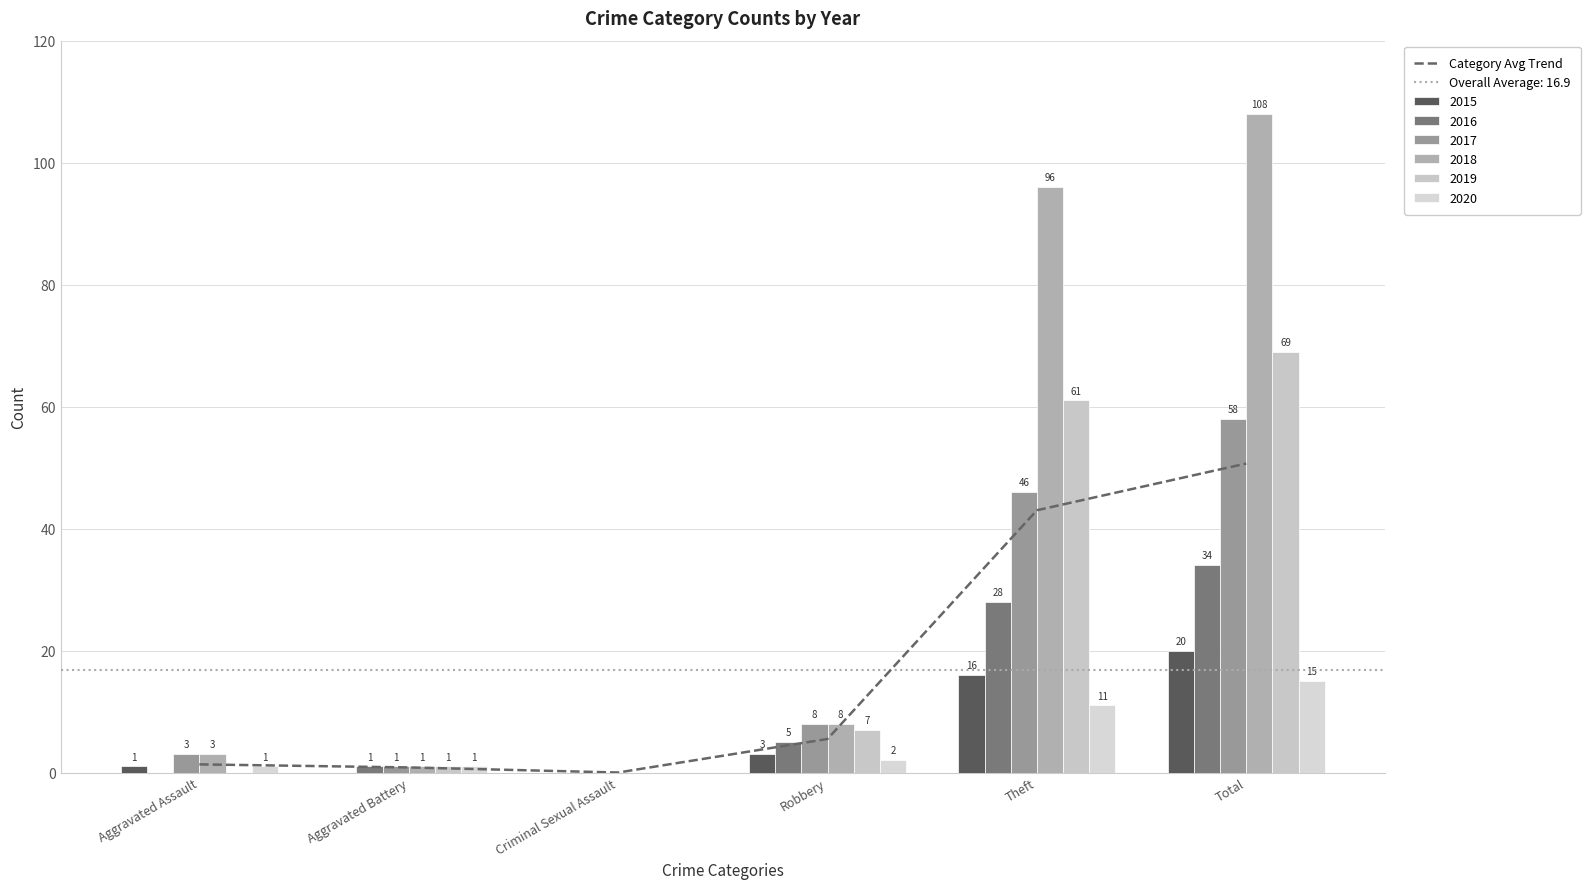

Where is the data nearest to the value 25?

Theft